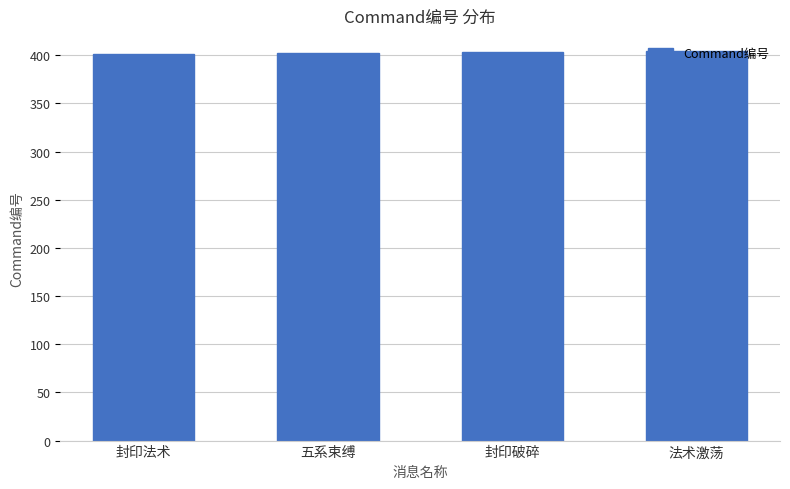

How many values are below 403?

2